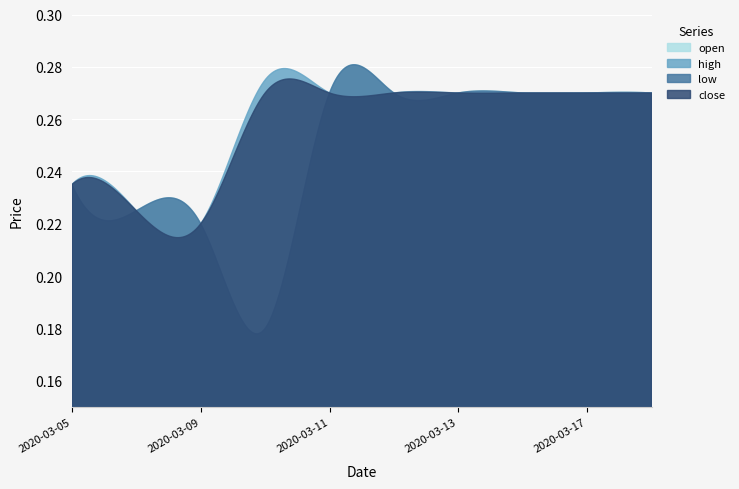

How many lines are shown in the chart?

4